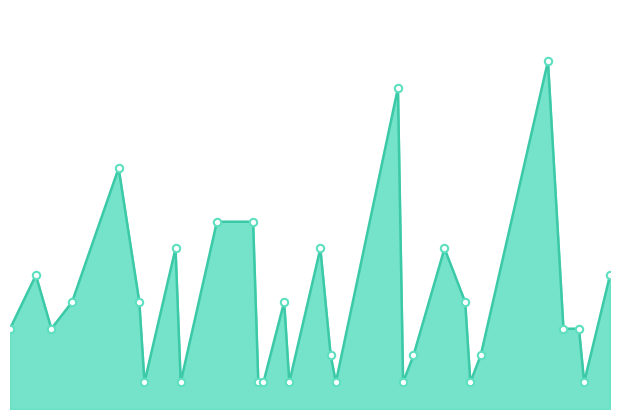

Does the chart have visible grid lines?

No